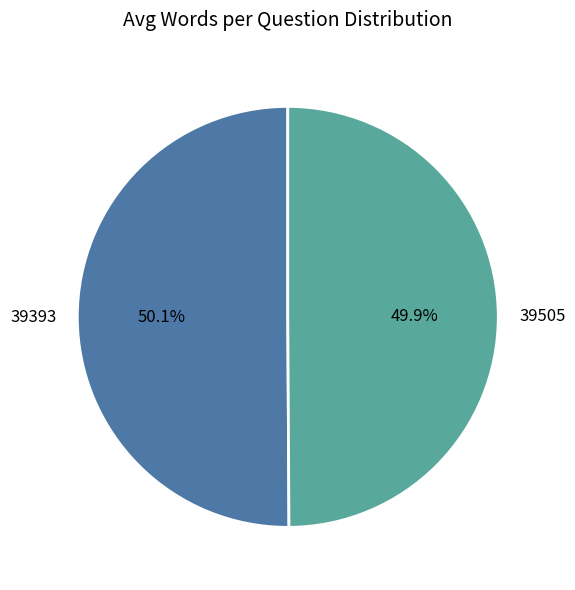

To the nearest percent, what is the combined percentage of 39393 and 39505?

100%